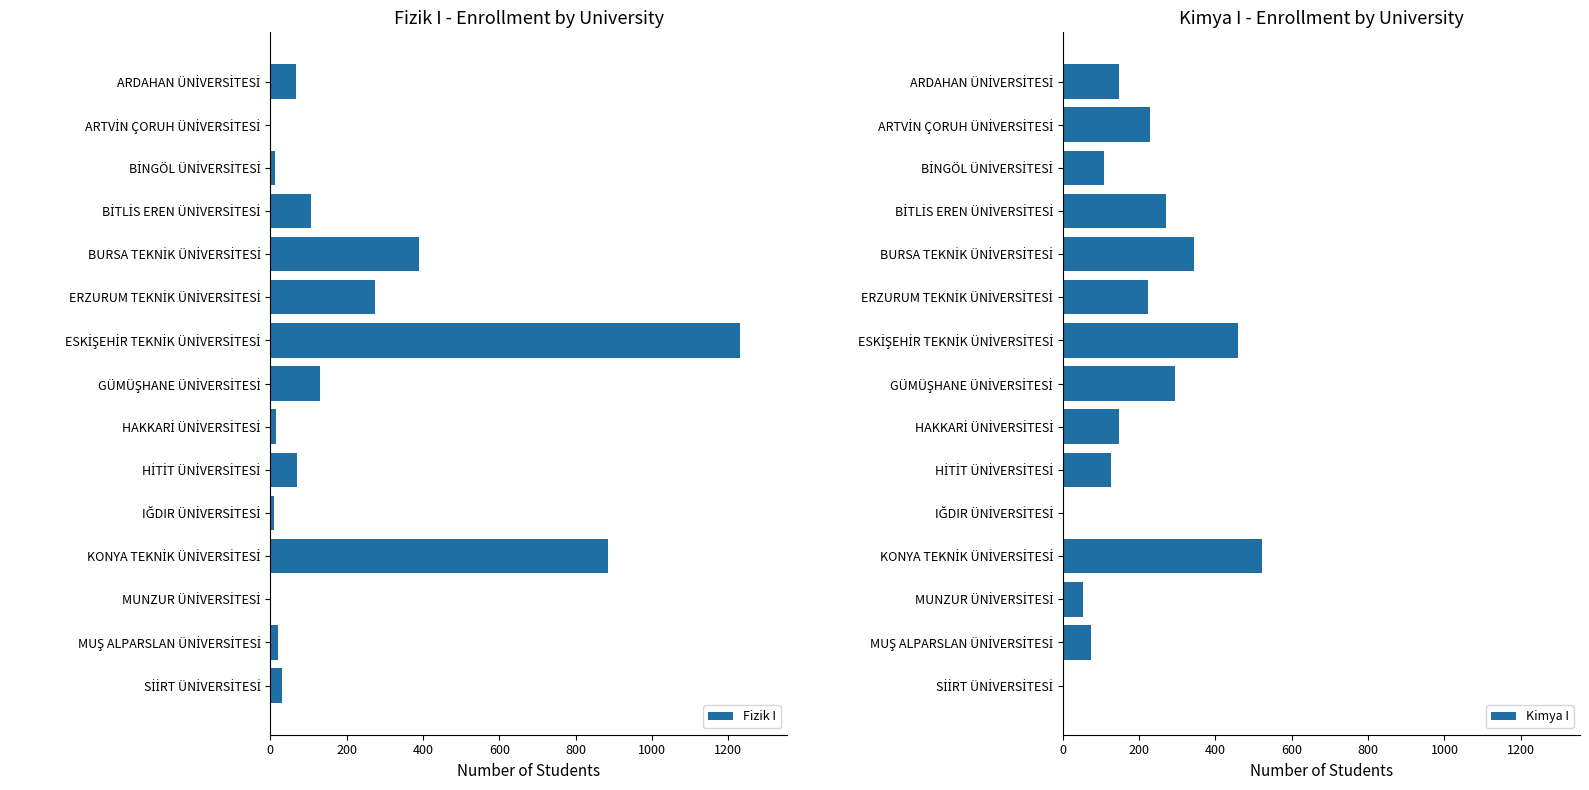

Which series has the largest range (max minus min)?

Fizik I